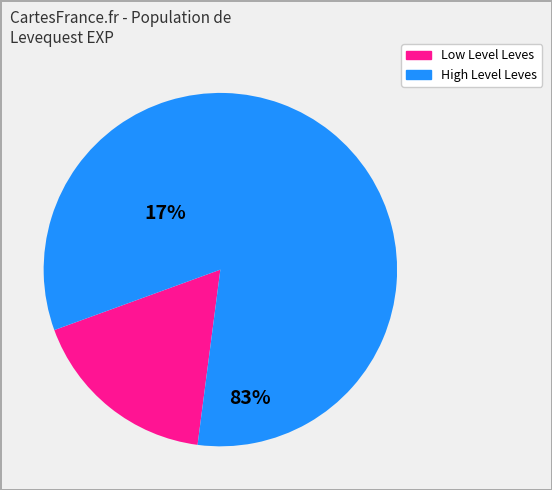

Is there any slice that represents more than half of the pie?

Yes